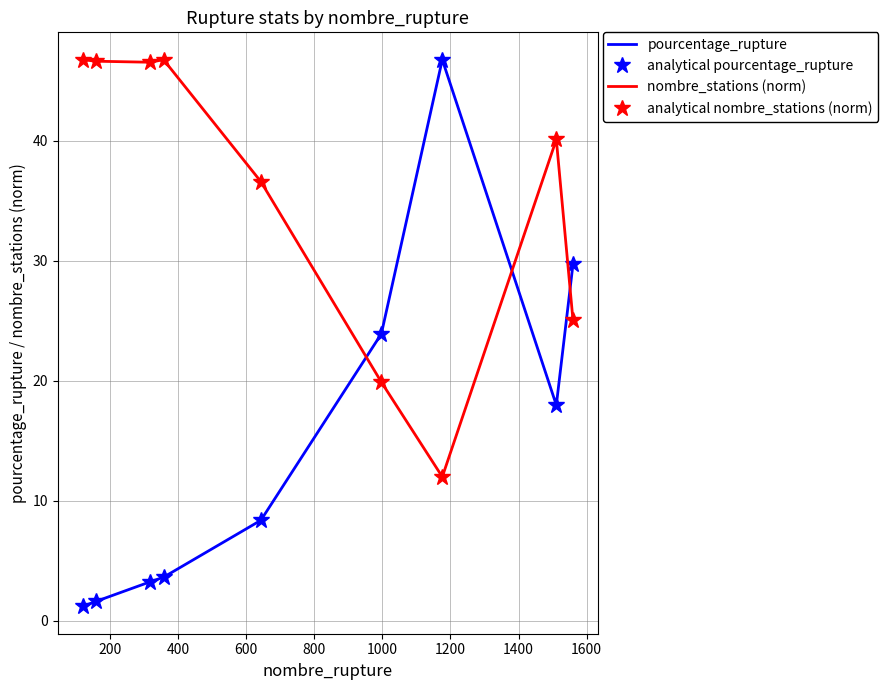

What is the sum of all nombre_stations (norm) values?

320.2